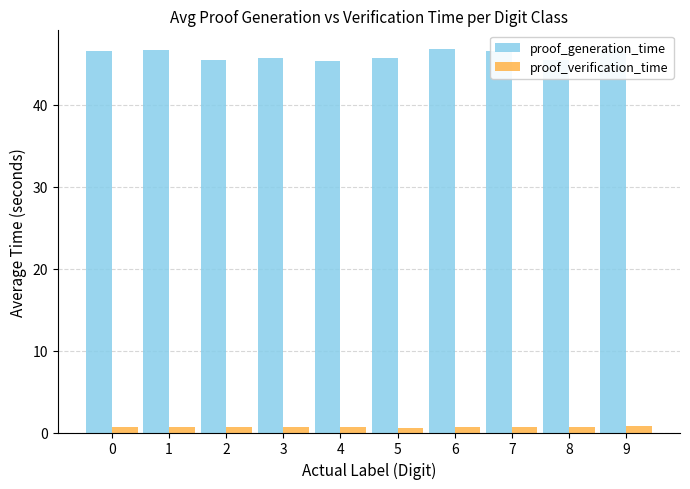

Does the chart contain any negative values?

No